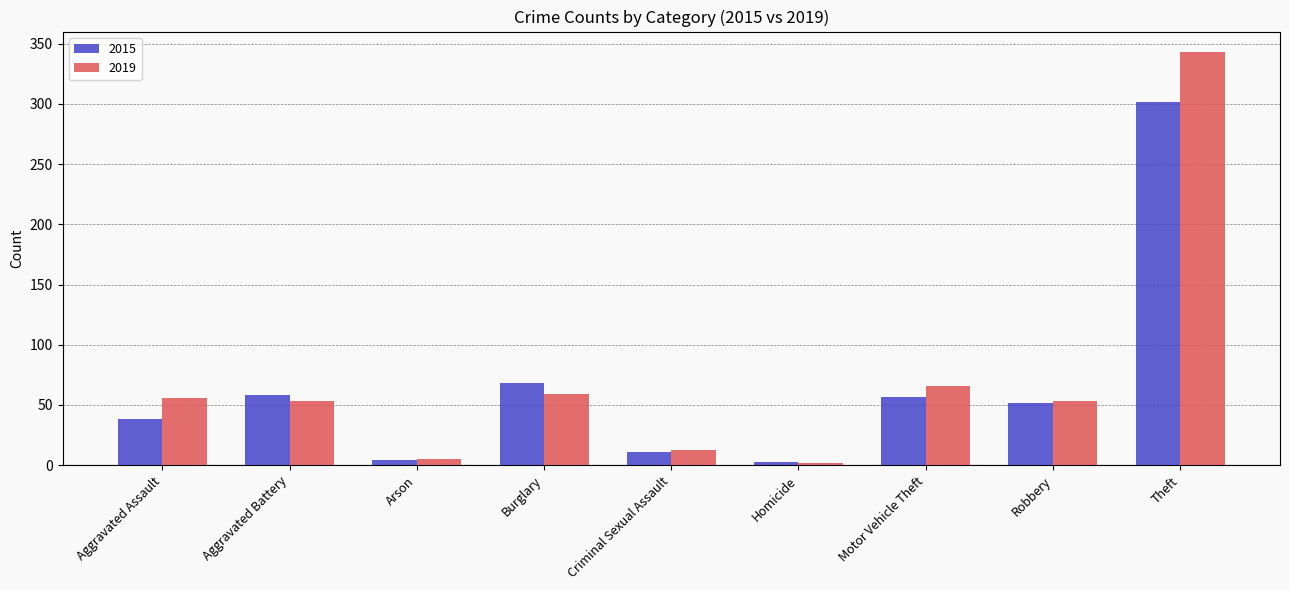

What value does the 2015 series have at Theft, to the nearest 10?

300